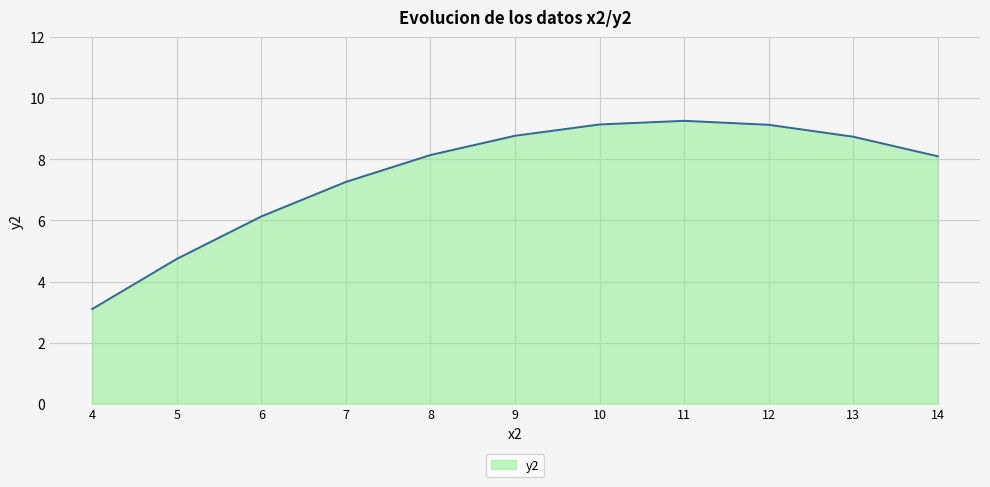

Which has a higher value, 13 or 7?

13